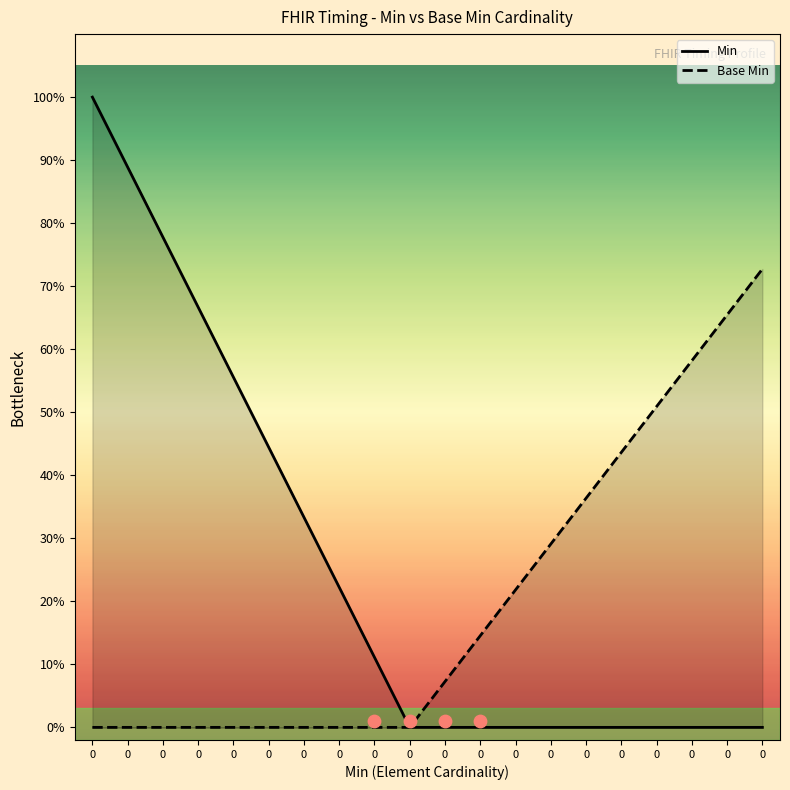

Which series contains the highest Y value?

Min